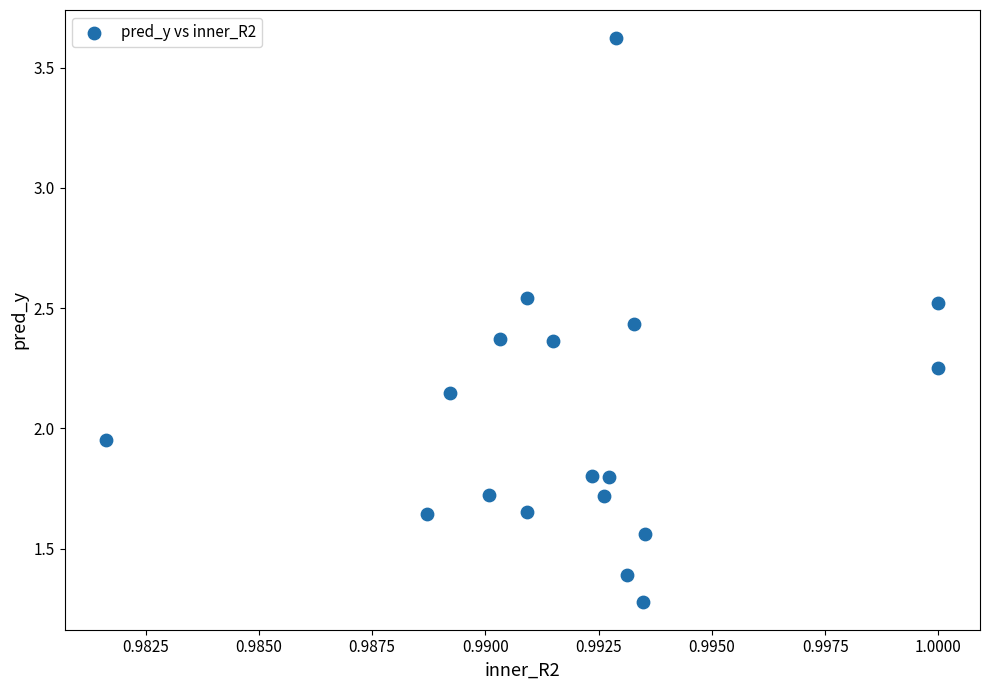

How many data points are displayed?

18